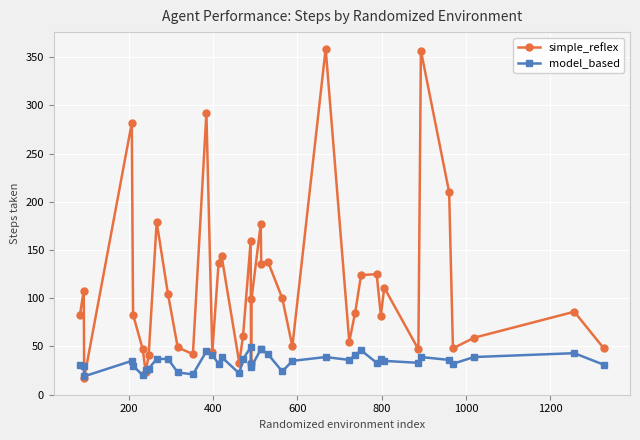

What is the greatest value displayed?

359